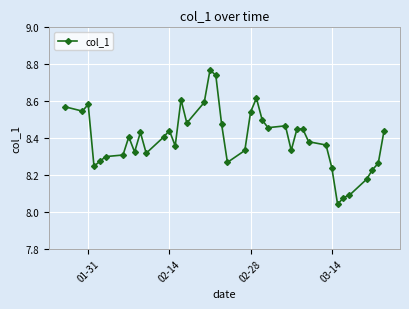

What is the sum of all values?

335.9